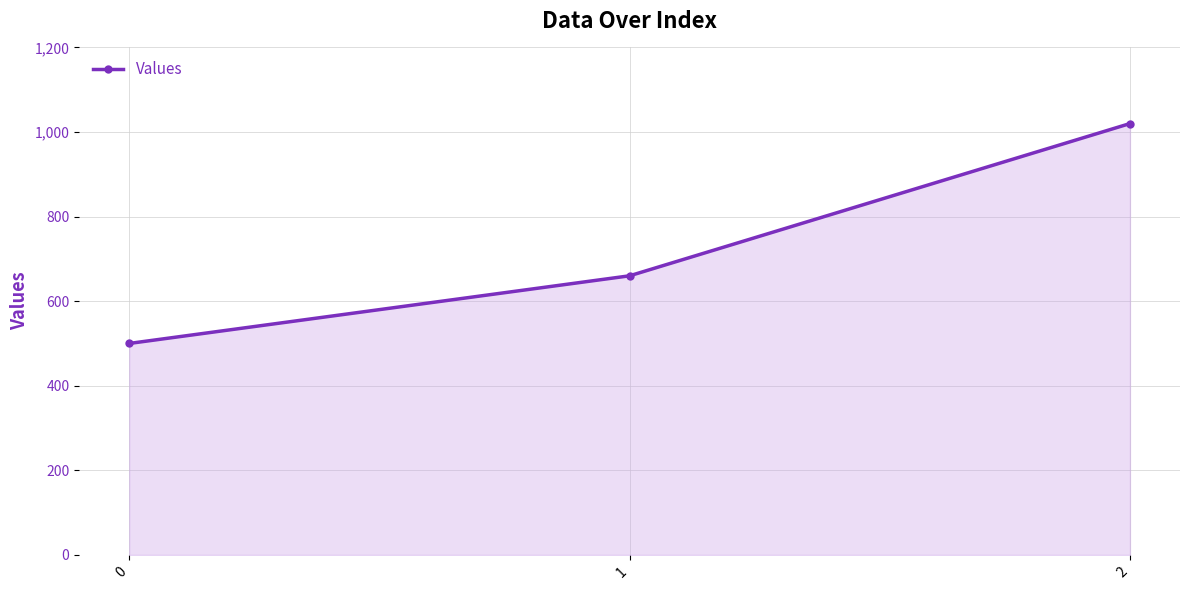

How many data points does each series have?

3